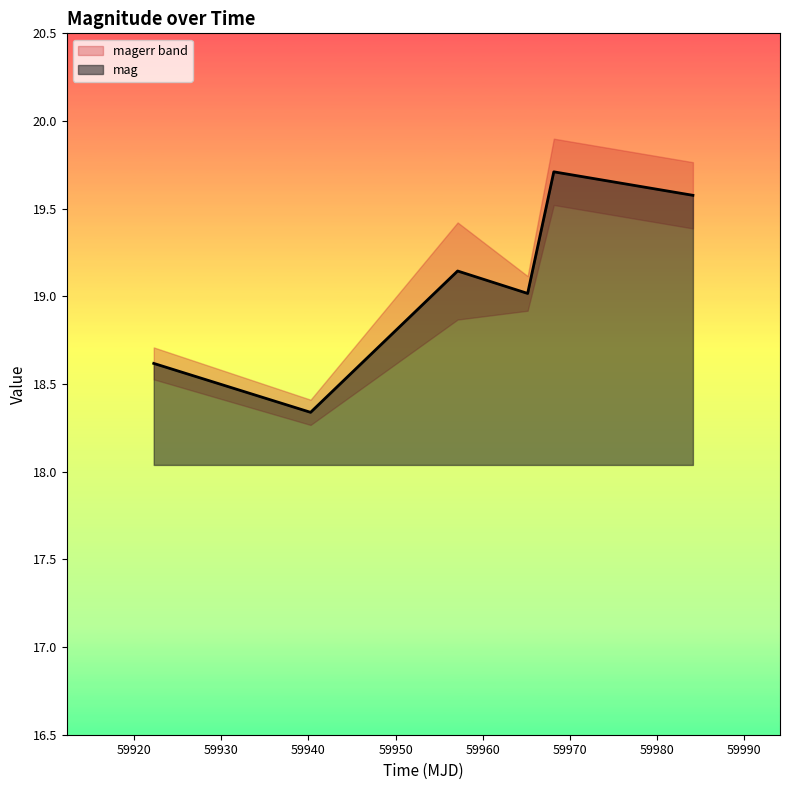

What is the smallest value displayed?

18.3